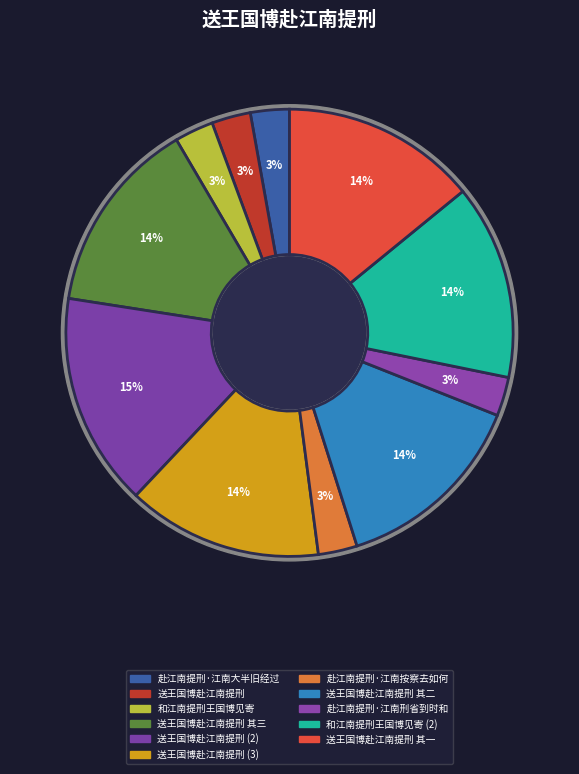

Is there any slice that represents more than half of the pie?

No